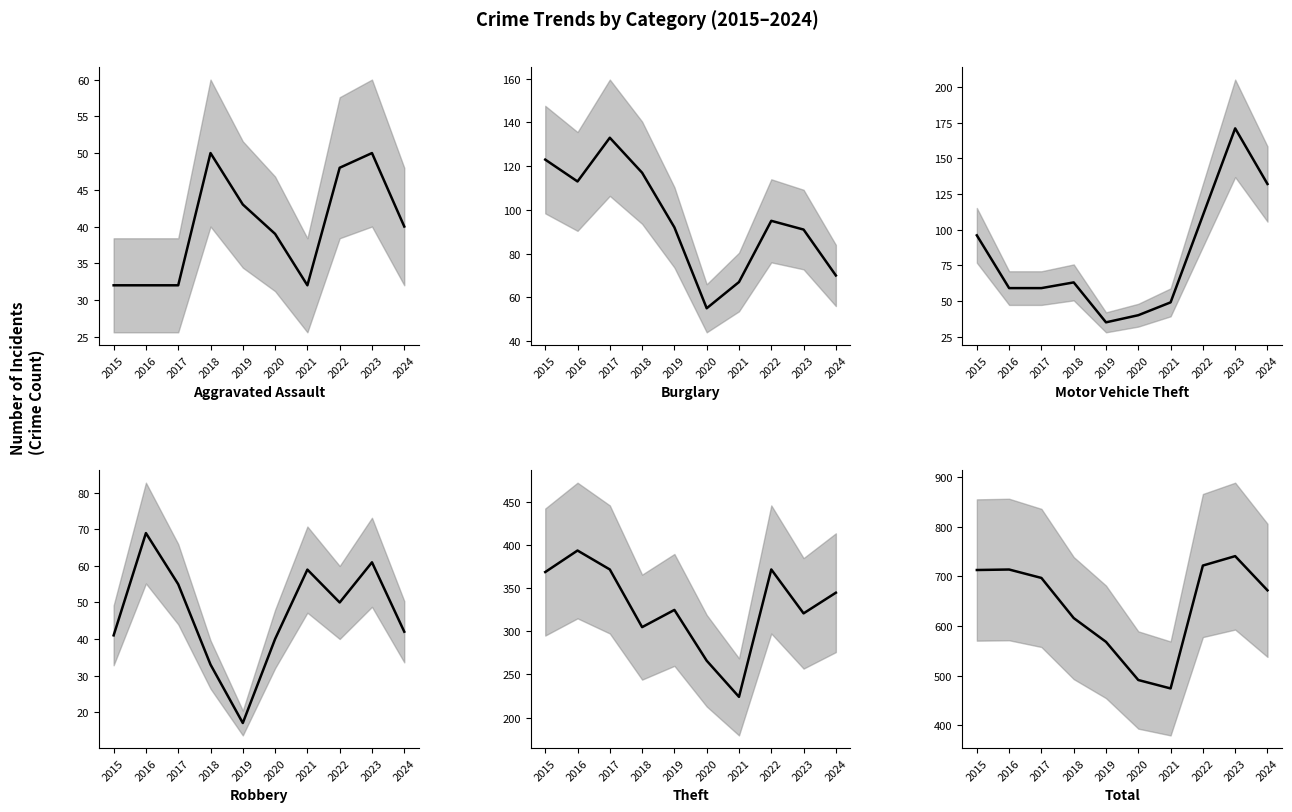

The Aggravated Assault series shows 76 at 2018. True or false?

False